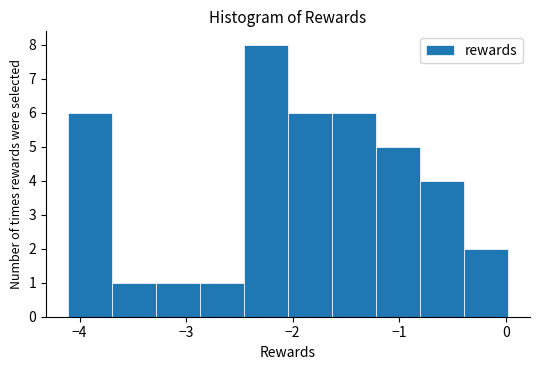

Reading left to right, list every bar in this chart as the range it spans on the x-axis followed by its height. Neither the bar edges nor the heights are printed on the chart, so give them approximately, as read against the axes.

-4.1 to -3.7: 6
-3.7 to -3.3: 1
-3.3 to -2.9: 1
-2.9 to -2.5: 1
-2.5 to -2.0: 8
-2.0 to -1.6: 6
-1.6 to -1.2: 6
-1.2 to -0.8: 5
-0.8 to -0.4: 4
-0.4 to 0.0: 2